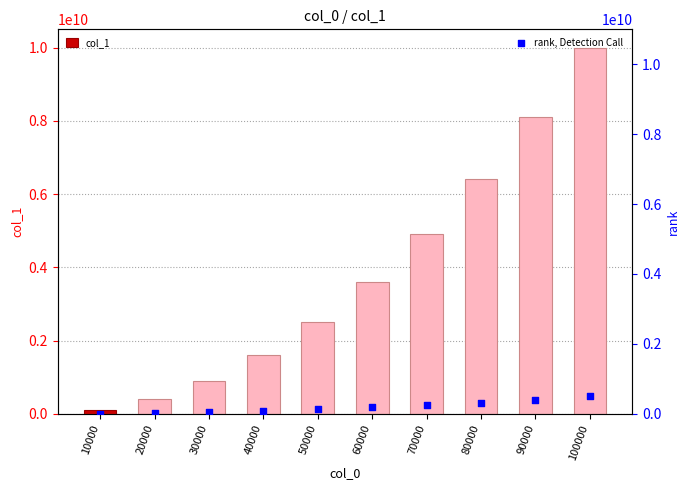

Which series has the largest total across all categories?

col_1